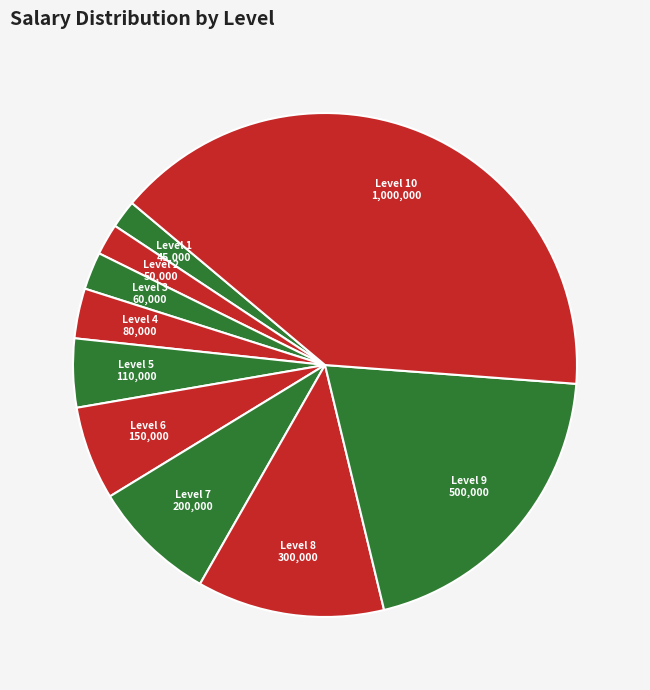

How many slices are in this pie chart?

10